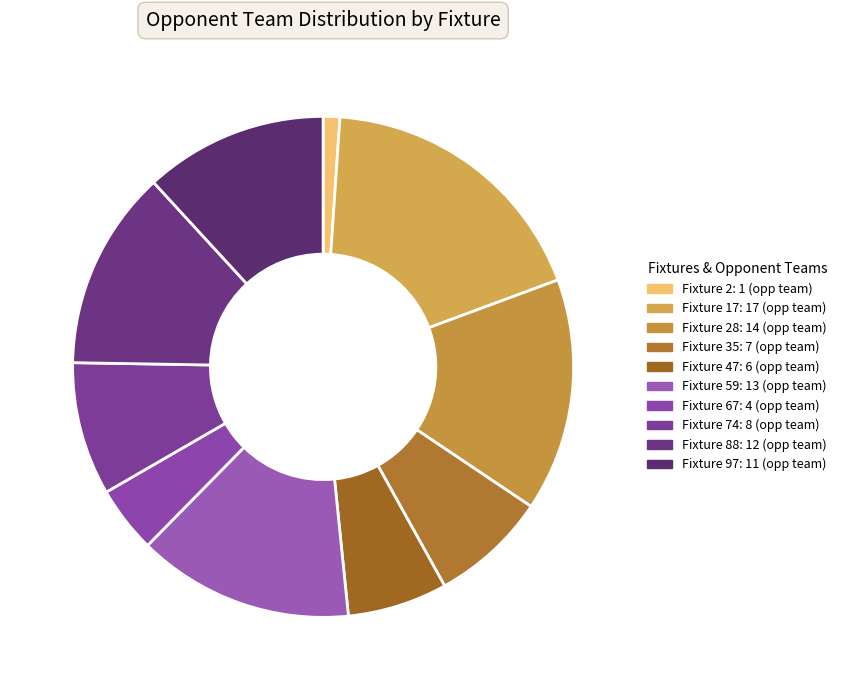

How many segments does this pie chart have?

10